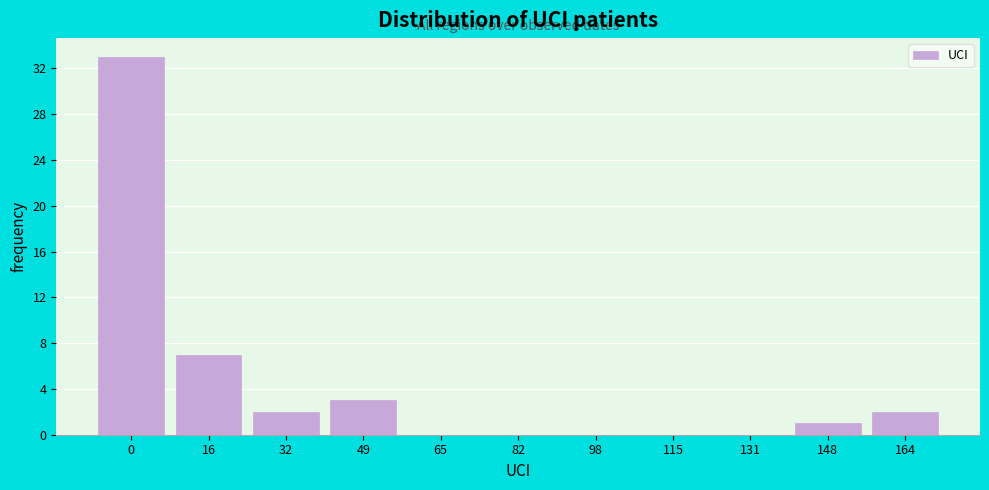

Reading left to right, extract all data points from this chart.

0=33	16=7	32=2	49=3	65=0	82=0	98=0	115=0	131=0	148=1	164=2